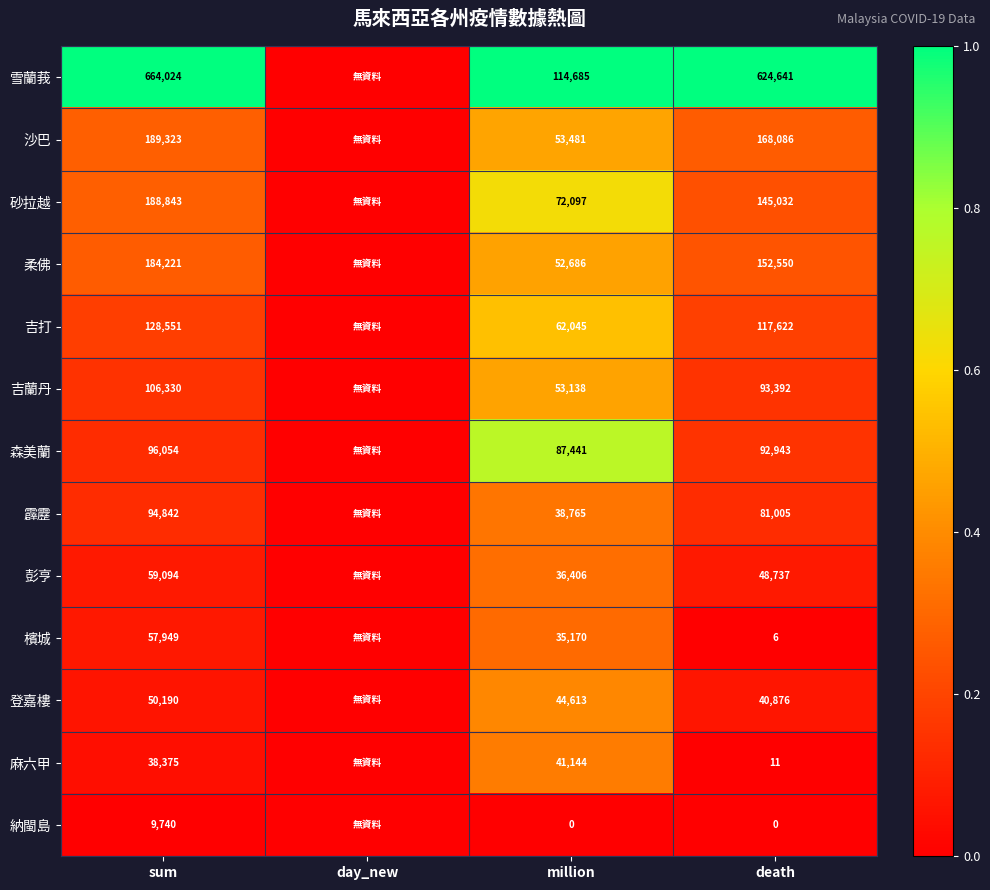

What is the difference between the highest and lowest values at death?

624641